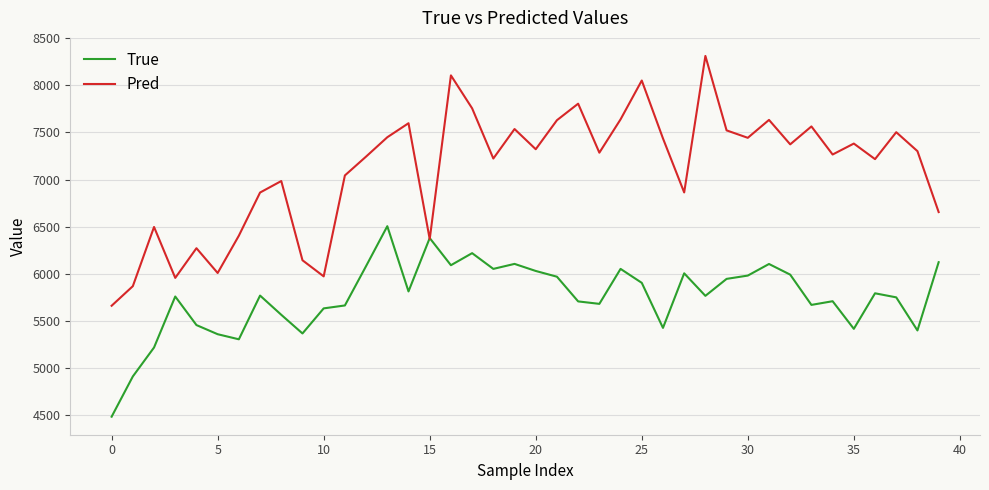

Rank the series by their average value, from highest to lowest.

Pred, True